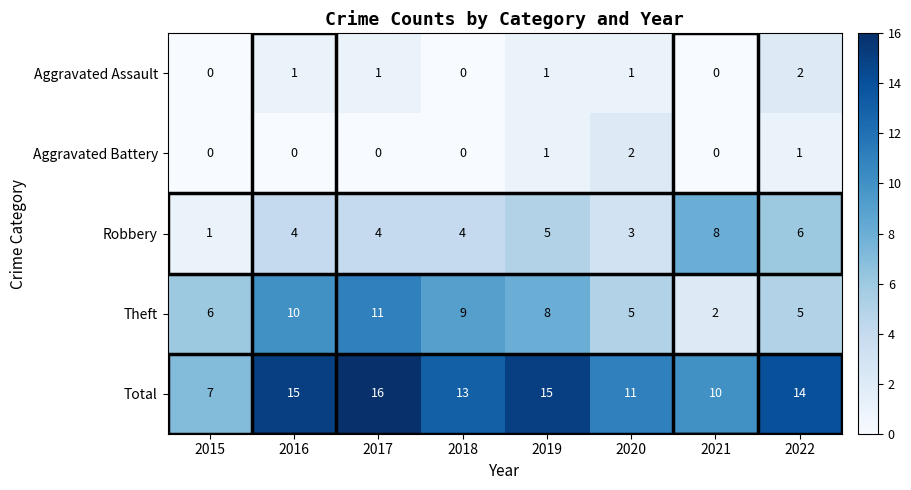

Where is Total nearest to the value 11?

2020